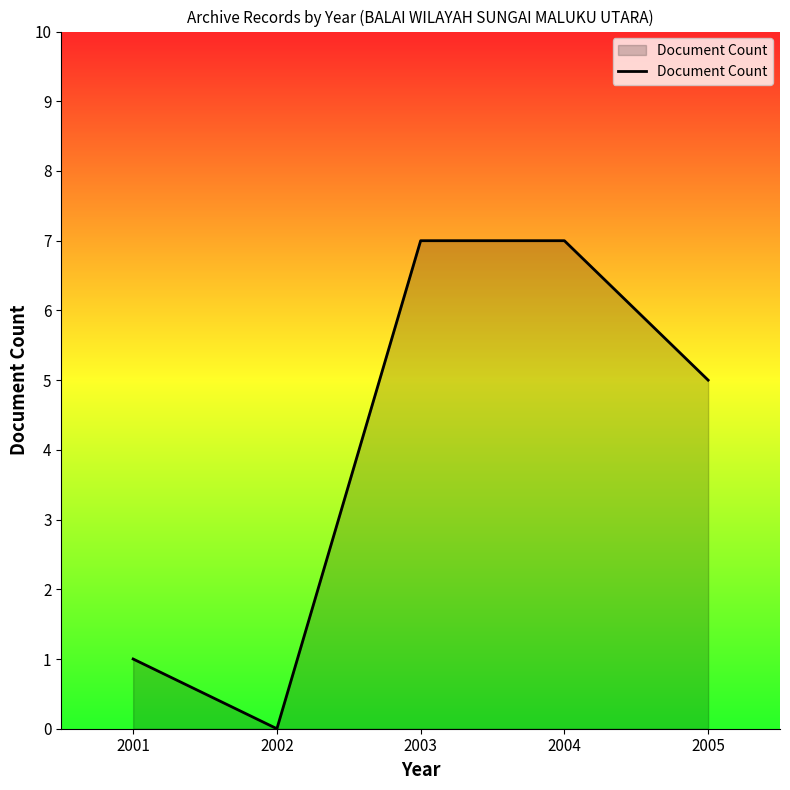

Which category has the lowest value across all series?

2002